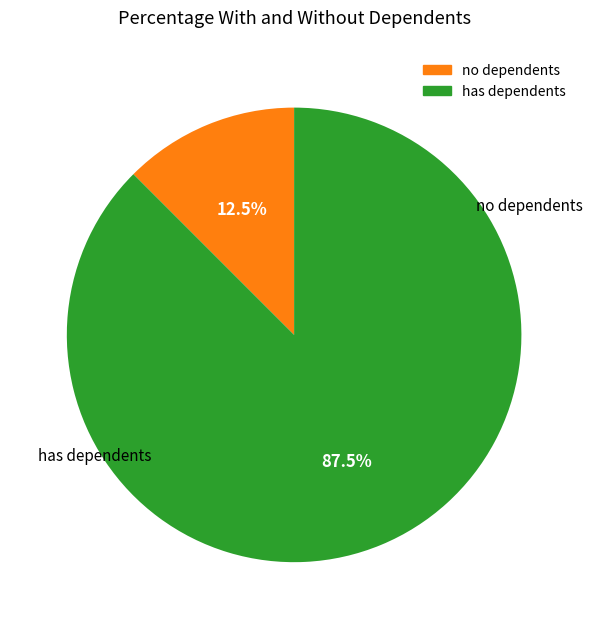

Is there any slice that represents more than half of the pie?

Yes